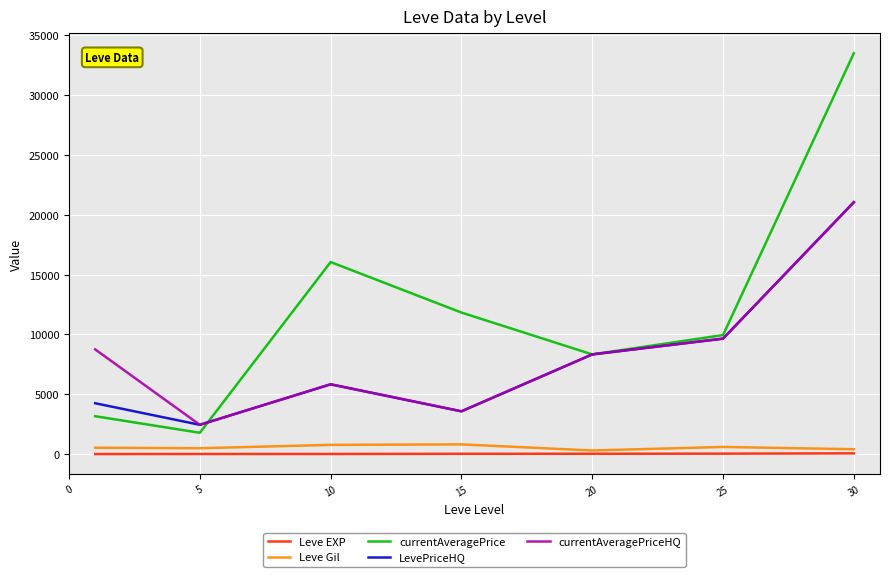

Which series has the widest spread of values?

currentAveragePrice